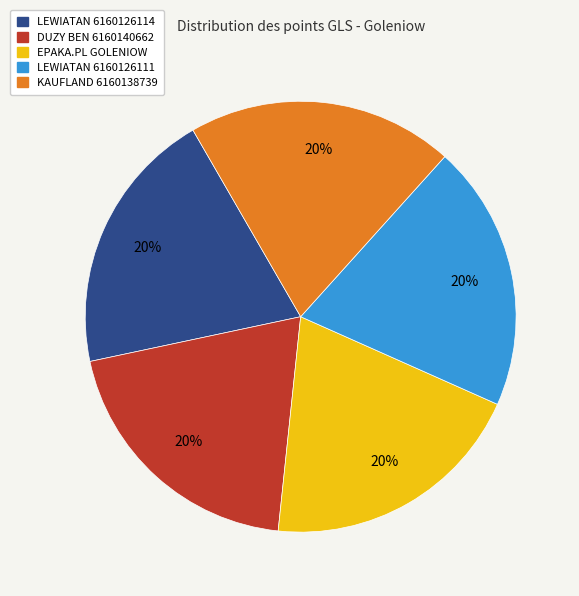

Is the sum of DUZY BEN 6160140662 and LEWIATAN 6160126114 greater than half?

No